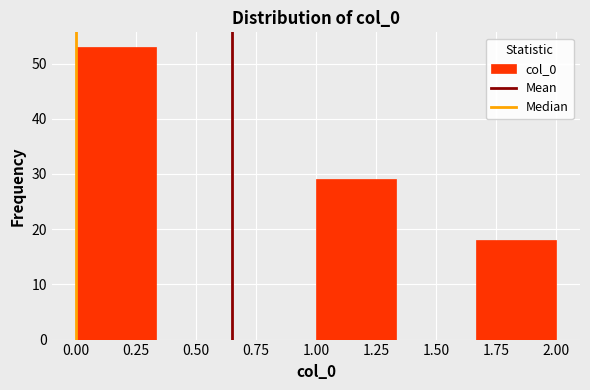

Reading left to right, list every bar in this chart as the range it spans on the x-axis followed by its height. Neither the bar edges nor the heights are printed on the chart, so give them approximately, as read against the axes.

0.00 to 0.35: 53
0.35 to 0.65: 0
0.65 to 1.00: 0
1.00 to 1.35: 29
1.35 to 1.65: 0
1.65 to 2.00: 18